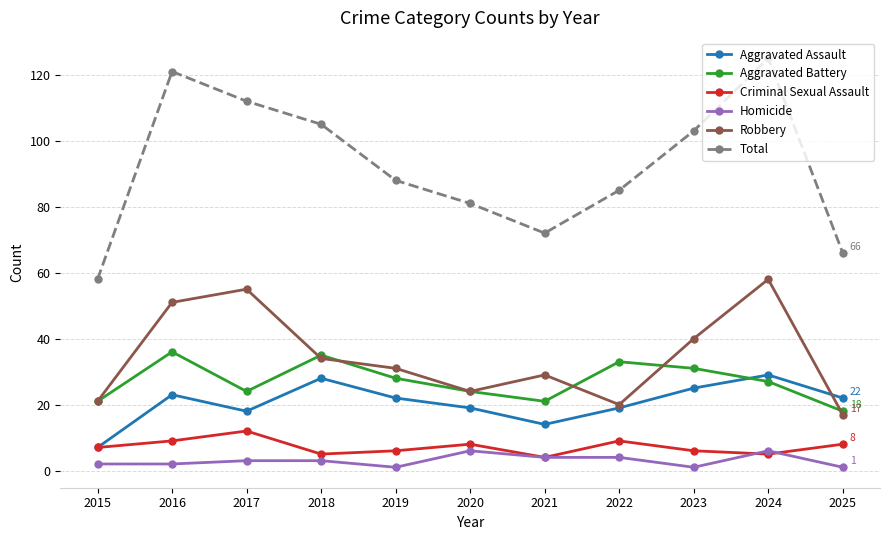

Which series has the largest total across all categories?

Total